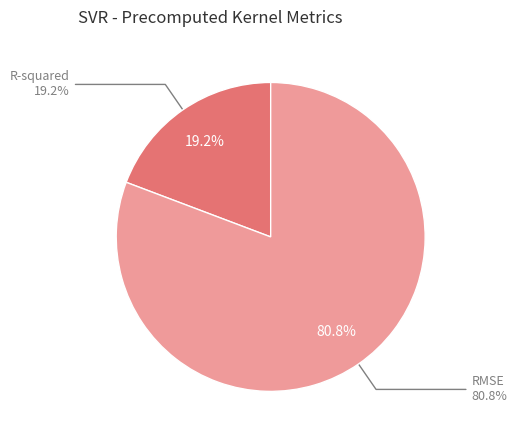

Combined, what portion of the pie is R-squared and RMSE?

100.0%